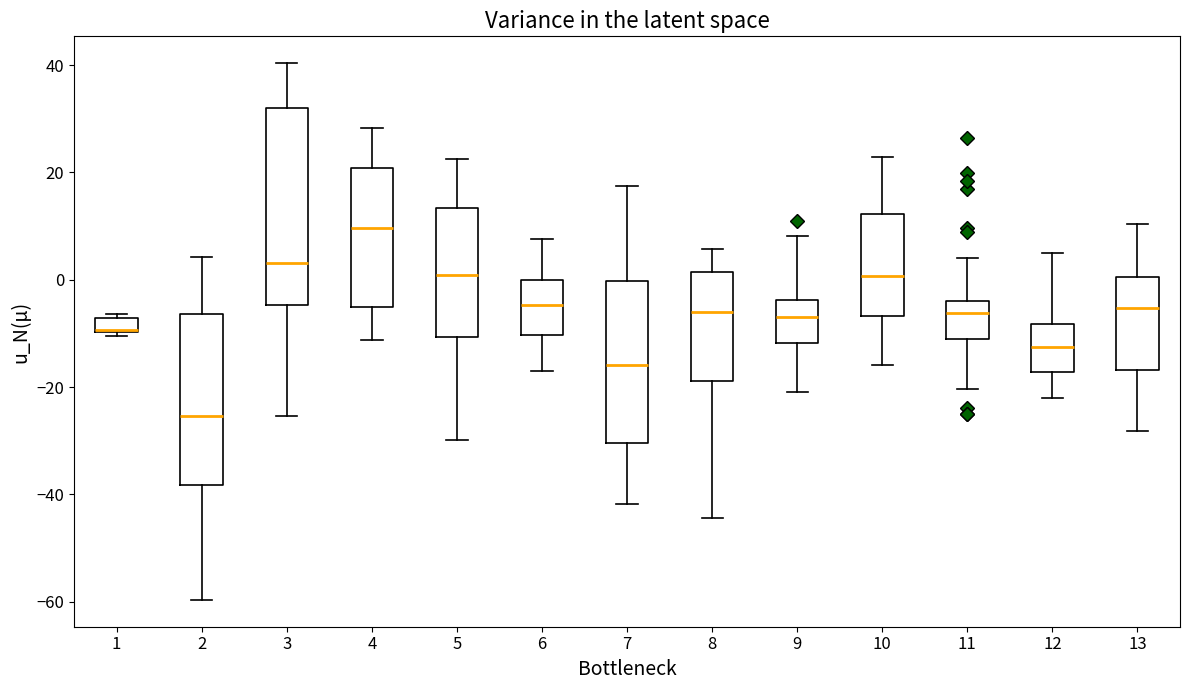

Which box is the tallest, from its lower edge to its upper edge?

3